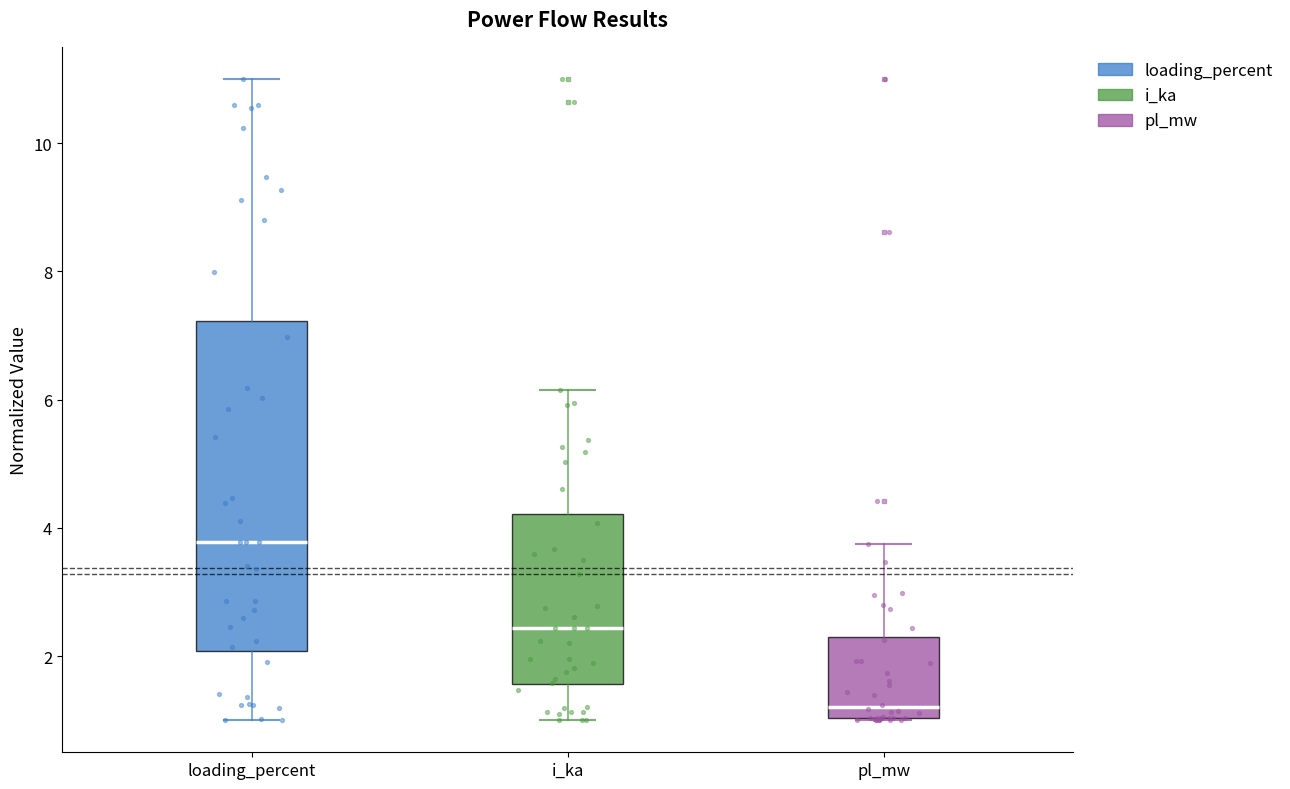

Where does the upper whisker of the box for i_ka end on the y-axis? The values are not printed on the chart, so give them approximately, as read against the axis.

6.2